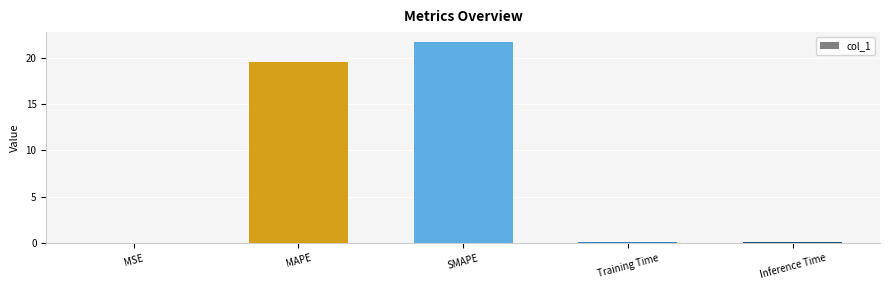

What is the change in value from SMAPE to Inference Time?

-21.6